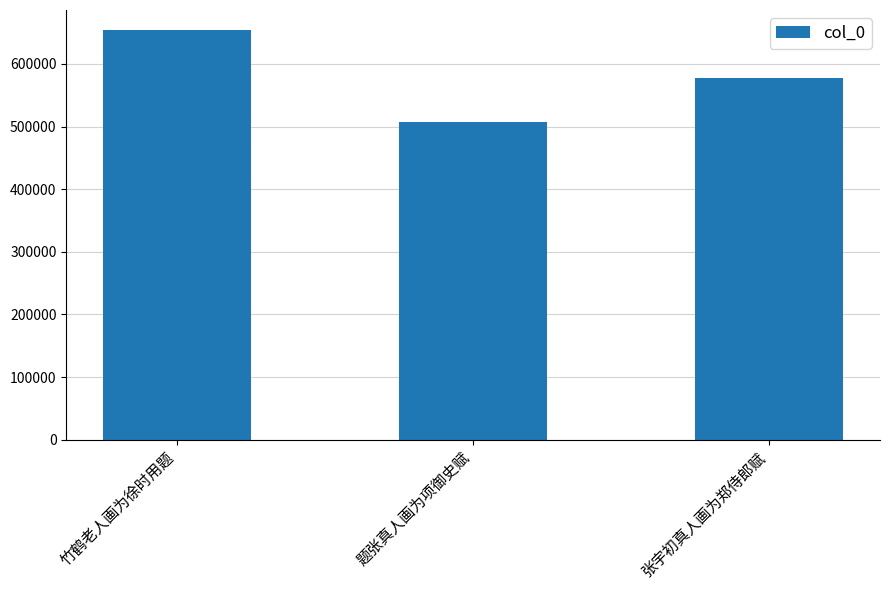

Reading left to right, transcribe all the data shown in this chart.

653441	506491	577796